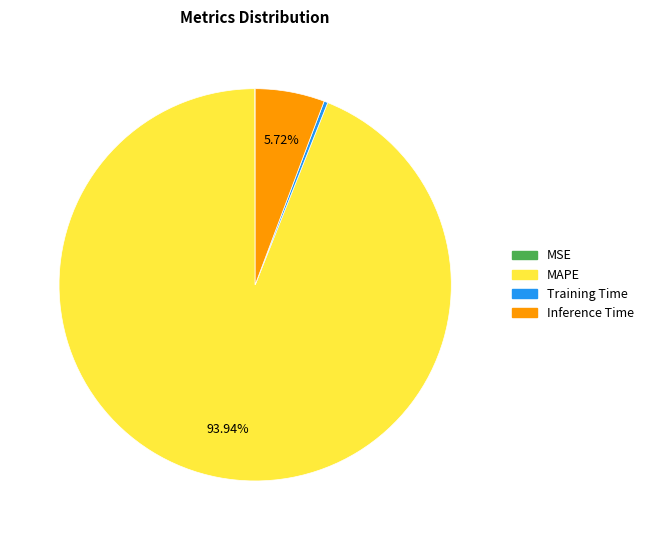

The Inference Time slice represents 11% of the pie. True or false?

False